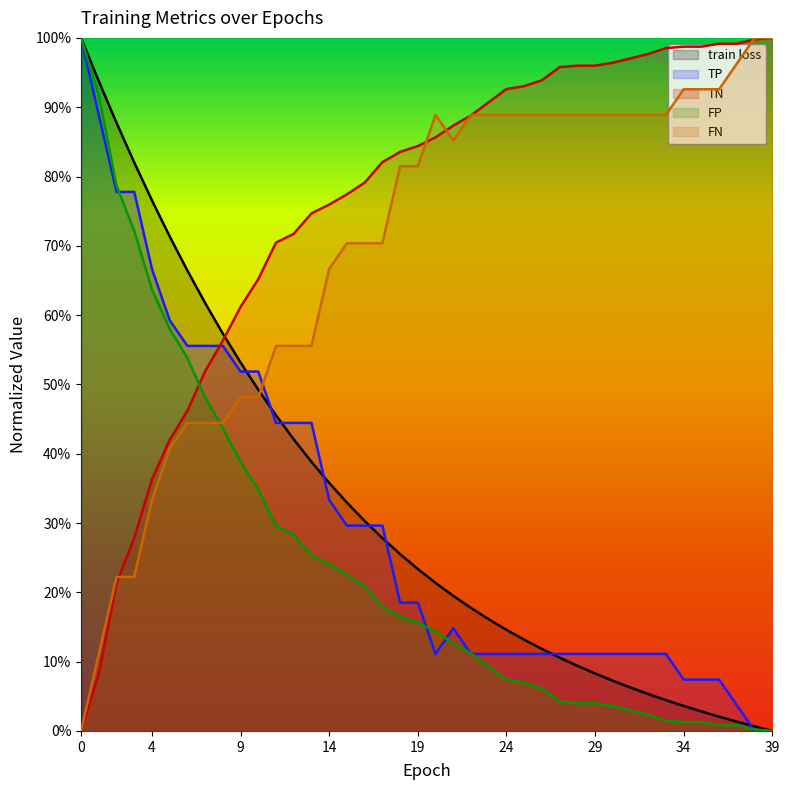

Does the chart display data point markers on the line(s)?

No